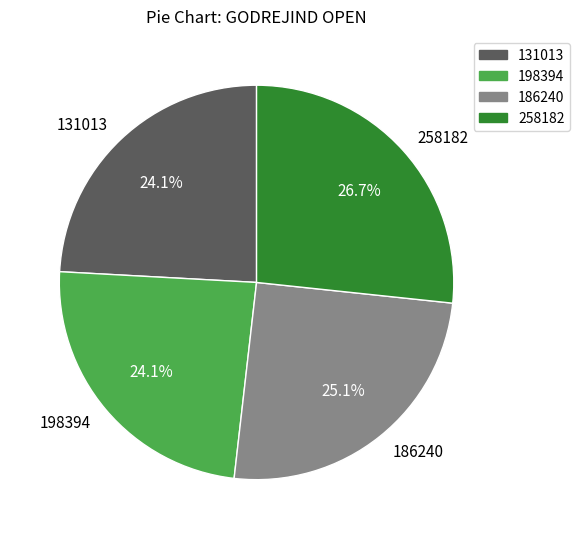

To the nearest percent, what is the combined percentage of 198394 and 186240?

49%